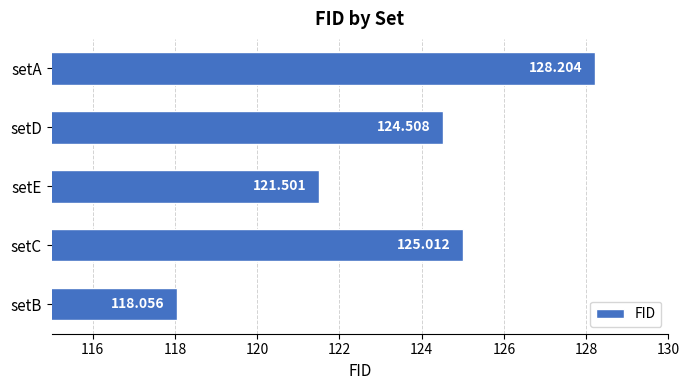

Where is the data nearest to the value 123?

setE